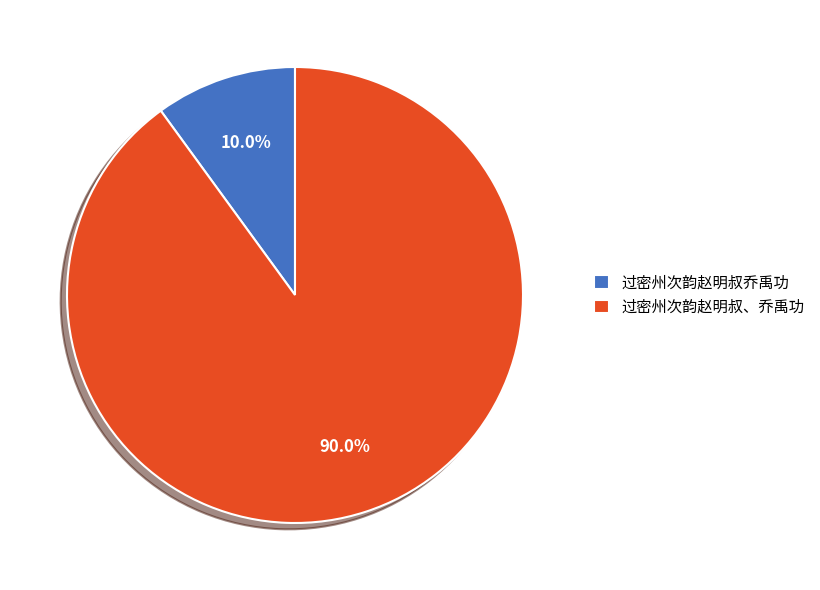

To the nearest percent, what portion does 过密州次韵赵明叔、乔禹功 represent?

90%